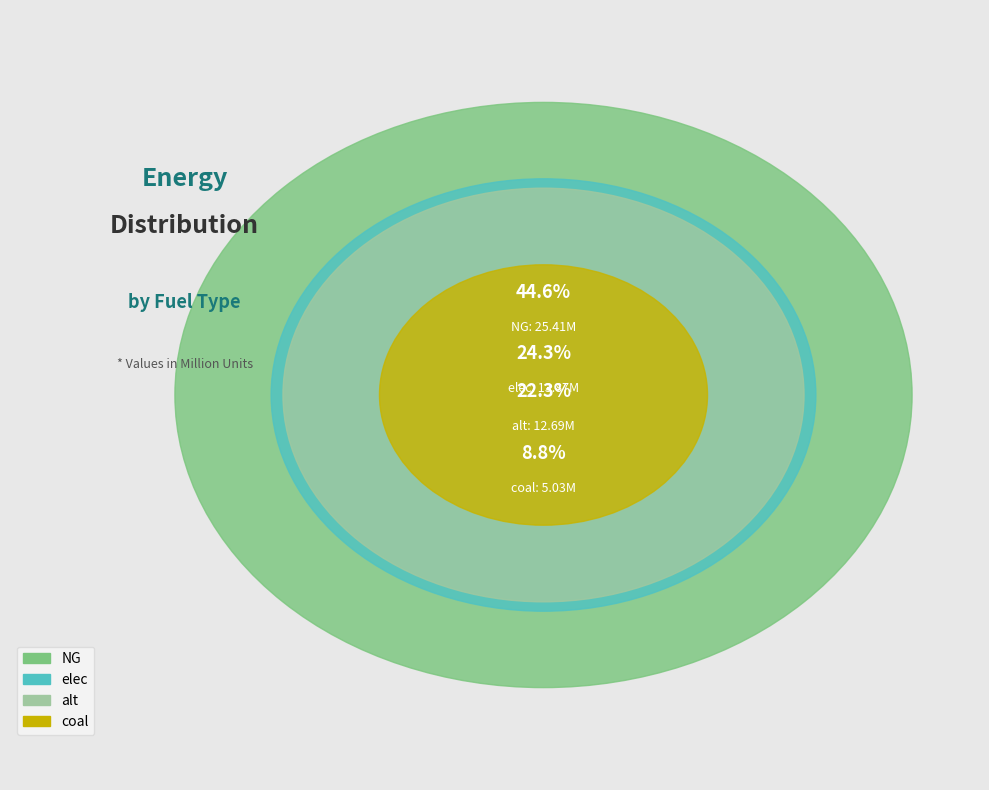

Does coal represent more than half of the total?

No